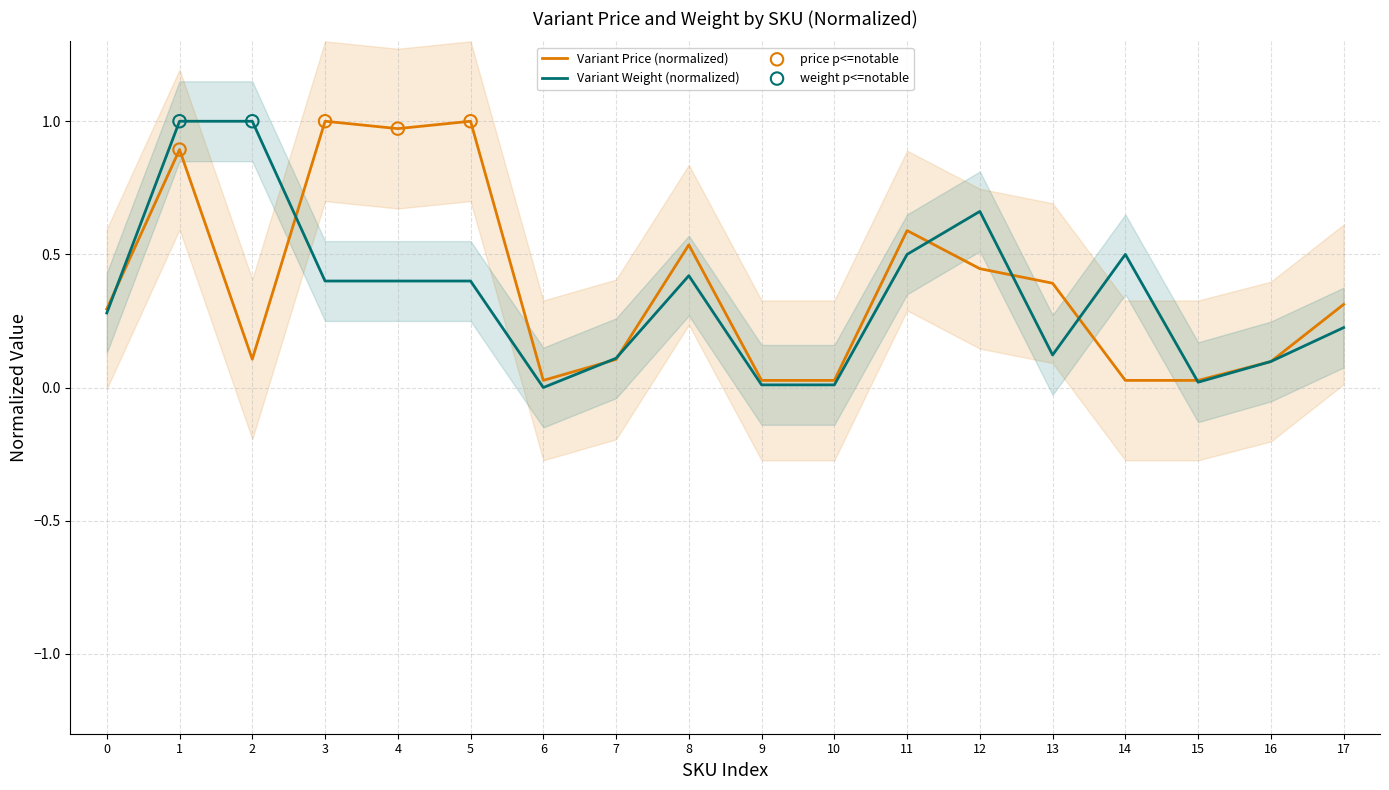

True or false: Variant Price (normalized) has a value of 0.1 at 17.

False